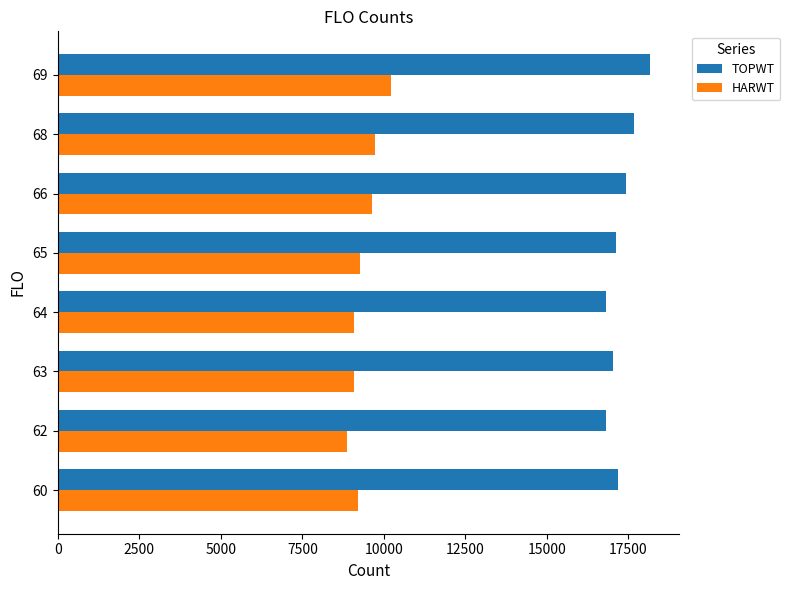

What is the spread (max minus min) of values at 65?

7851